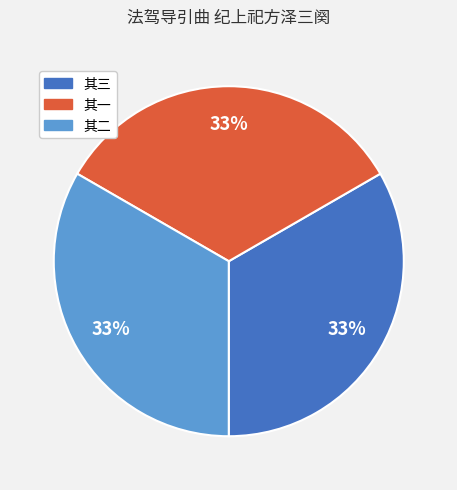

Count the number of slices in the pie.

3